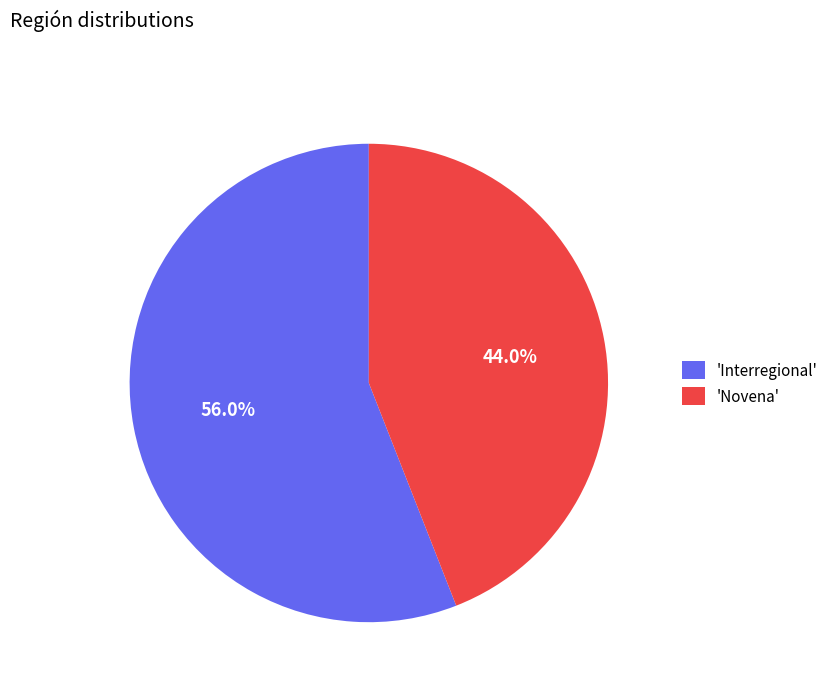

Does any single category account for the majority?

Yes